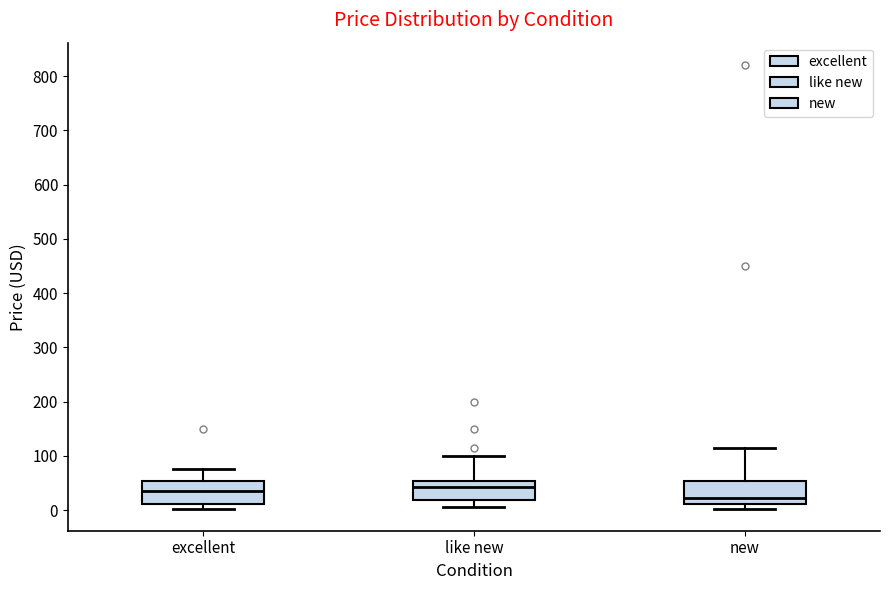

Reading left to right, transcribe this box plot: for each box, give where its median line is, the range the box spans, and where its two whiskers end, as read against the y-axis. The values are not printed on the chart, so give them approximately, as read against the axis.

excellent: median 40, box 10 to 50, whiskers 0 to 80
like new: median 40, box 20 to 50, whiskers 10 to 100
new: median 20, box 10 to 50, whiskers 0 to 120